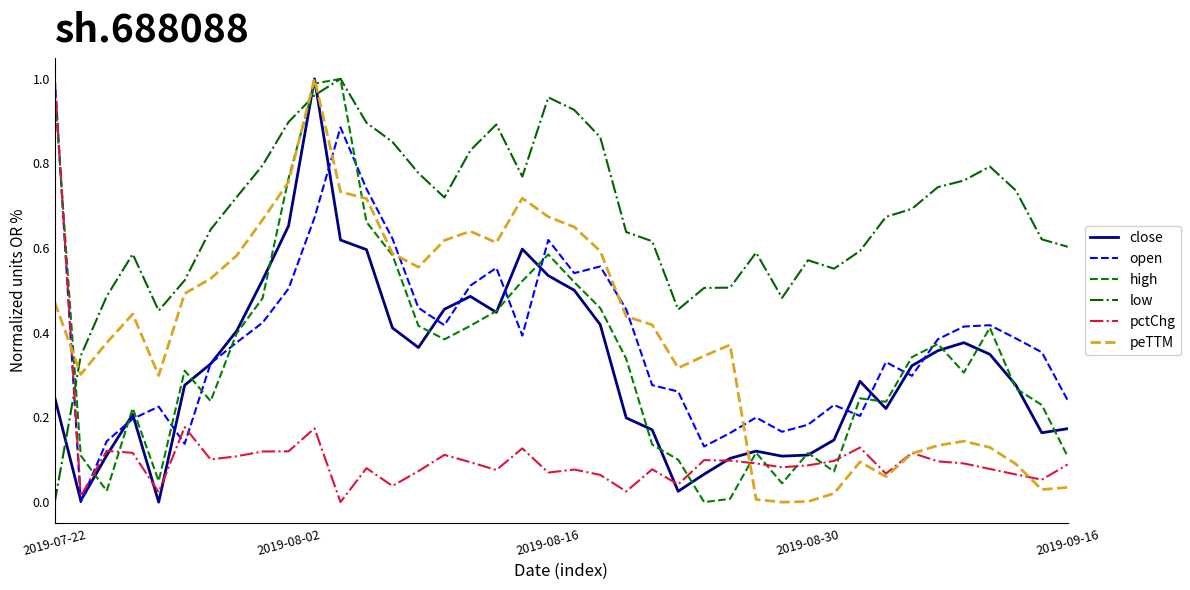

True or false: low and peTTM cross at least once.

True